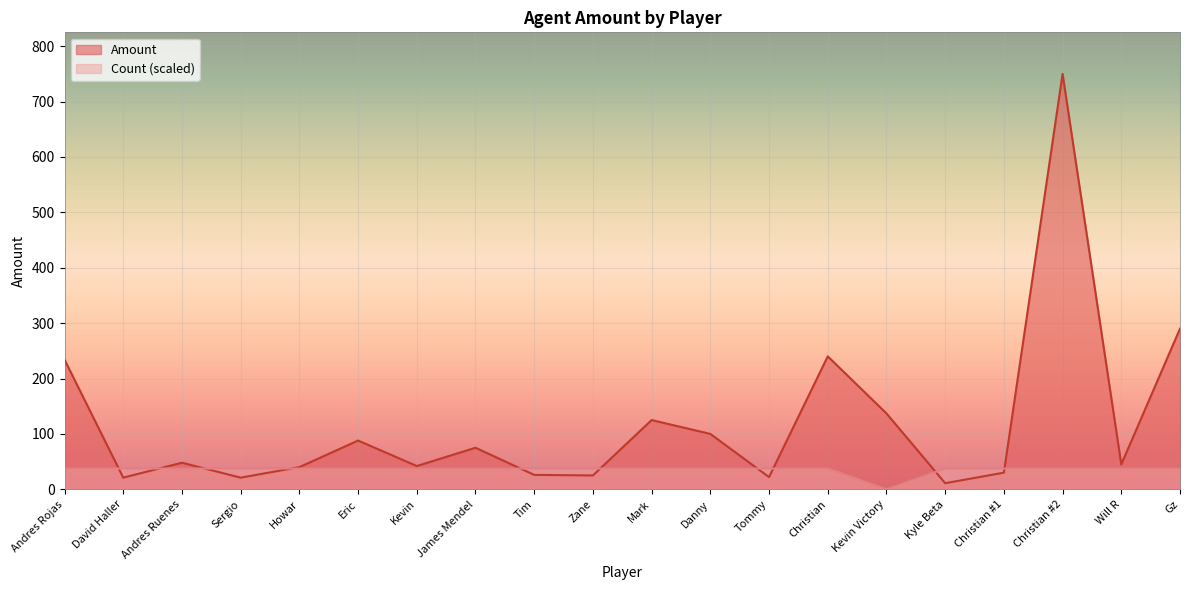

What is the maximum value for Amount?

750.0